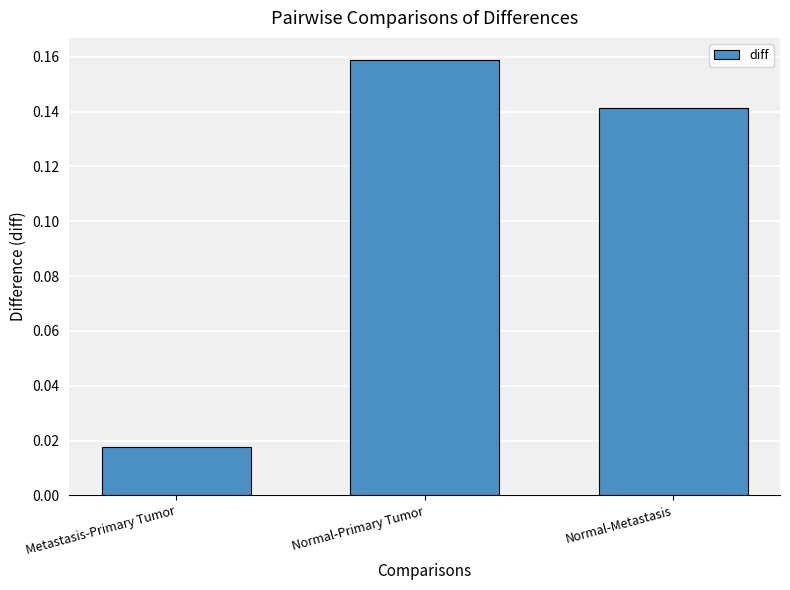

List the labels in order of value, largest first.

Normal-Primary Tumor, Normal-Metastasis, Metastasis-Primary Tumor